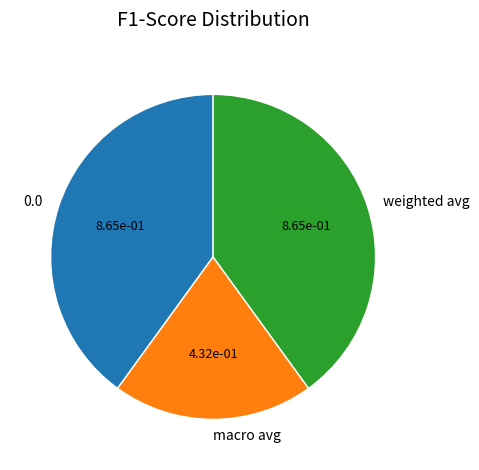

Does macro avg represent more than half of the total?

No